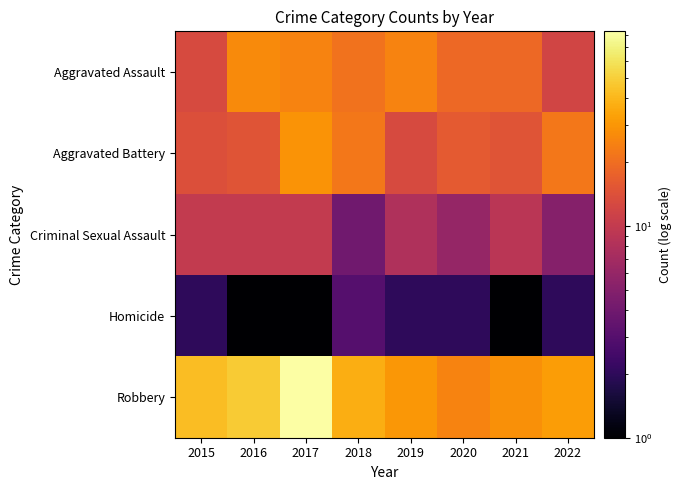

Rank the series by their maximum value, from lowest to highest.

Homicide, Criminal Sexual Assault, Aggravated Assault, Aggravated Battery, Robbery